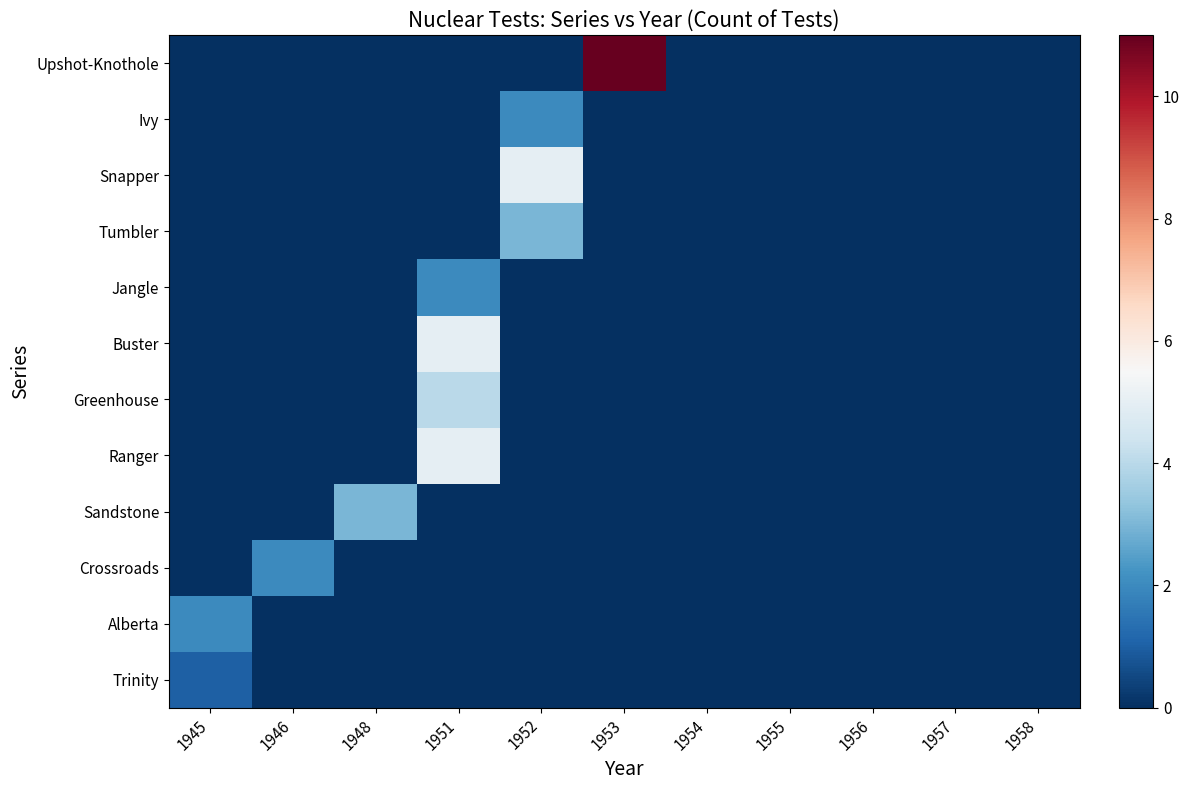

Reading right to left, what are all the values shown in this chart?

Trinity: 1958=0	1957=0	1956=0	1955=0	1954=0	1953=0	1952=0	1951=0	1948=0	1946=0	1945=1
Alberta: 1958=0	1957=0	1956=0	1955=0	1954=0	1953=0	1952=0	1951=0	1948=0	1946=0	1945=2
Crossroads: 1958=0	1957=0	1956=0	1955=0	1954=0	1953=0	1952=0	1951=0	1948=0	1946=2	1945=0
Sandstone: 1958=0	1957=0	1956=0	1955=0	1954=0	1953=0	1952=0	1951=0	1948=3	1946=0	1945=0
Ranger: 1958=0	1957=0	1956=0	1955=0	1954=0	1953=0	1952=0	1951=5	1948=0	1946=0	1945=0
Greenhouse: 1958=0	1957=0	1956=0	1955=0	1954=0	1953=0	1952=0	1951=4	1948=0	1946=0	1945=0
Buster: 1958=0	1957=0	1956=0	1955=0	1954=0	1953=0	1952=0	1951=5	1948=0	1946=0	1945=0
Jangle: 1958=0	1957=0	1956=0	1955=0	1954=0	1953=0	1952=0	1951=2	1948=0	1946=0	1945=0
Tumbler: 1958=0	1957=0	1956=0	1955=0	1954=0	1953=0	1952=3	1951=0	1948=0	1946=0	1945=0
Snapper: 1958=0	1957=0	1956=0	1955=0	1954=0	1953=0	1952=5	1951=0	1948=0	1946=0	1945=0
Ivy: 1958=0	1957=0	1956=0	1955=0	1954=0	1953=0	1952=2	1951=0	1948=0	1946=0	1945=0
Upshot-Knothole: 1958=0	1957=0	1956=0	1955=0	1954=0	1953=11	1952=0	1951=0	1948=0	1946=0	1945=0